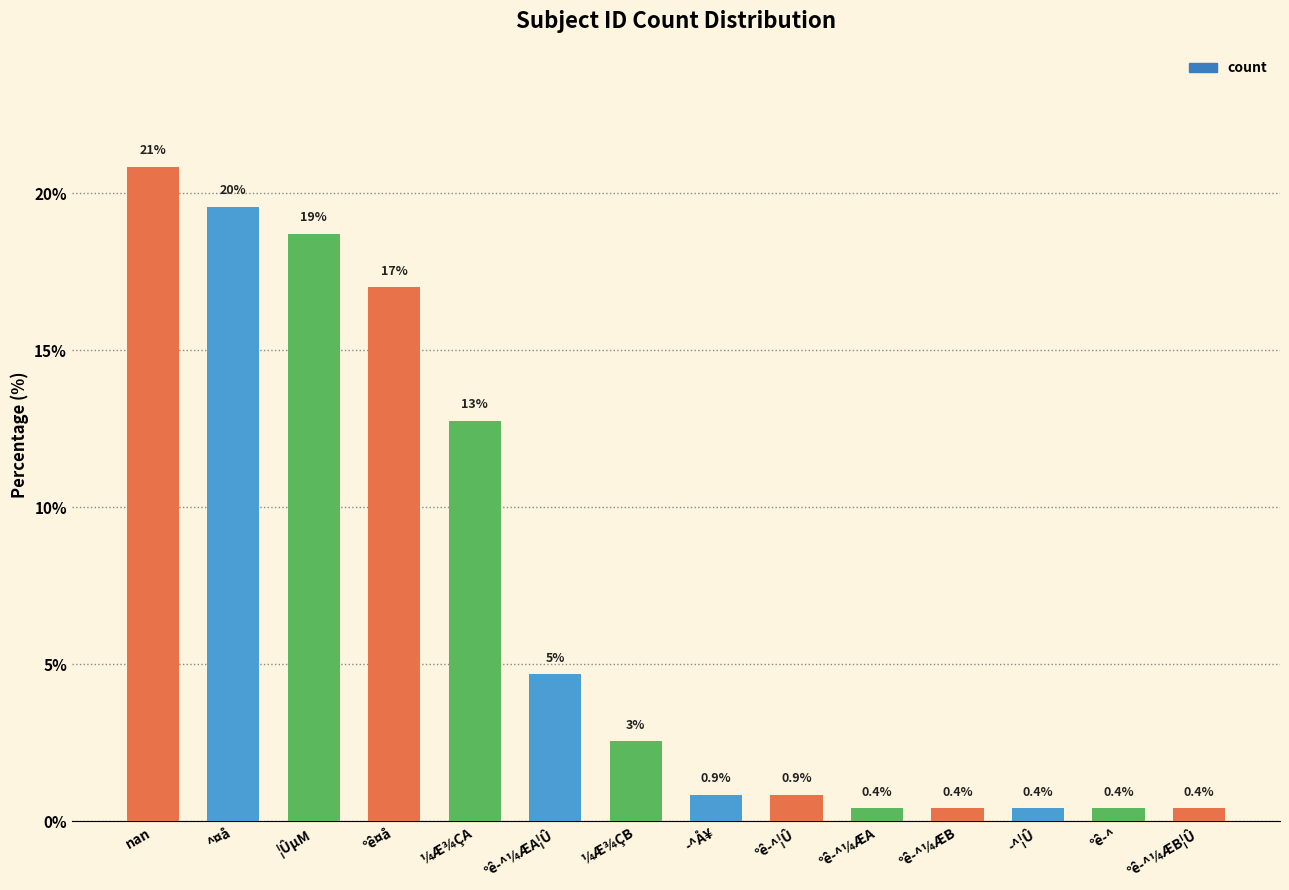

How many values are below 2?

7